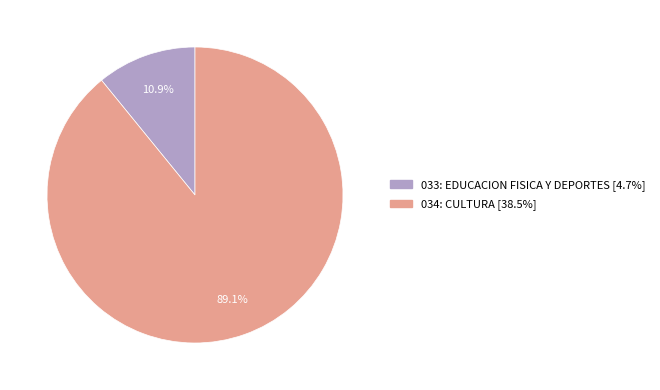

Do 033: EDUCACION FISICA Y DEPORTES and 034: CULTURA together represent more than half of the pie?

Yes